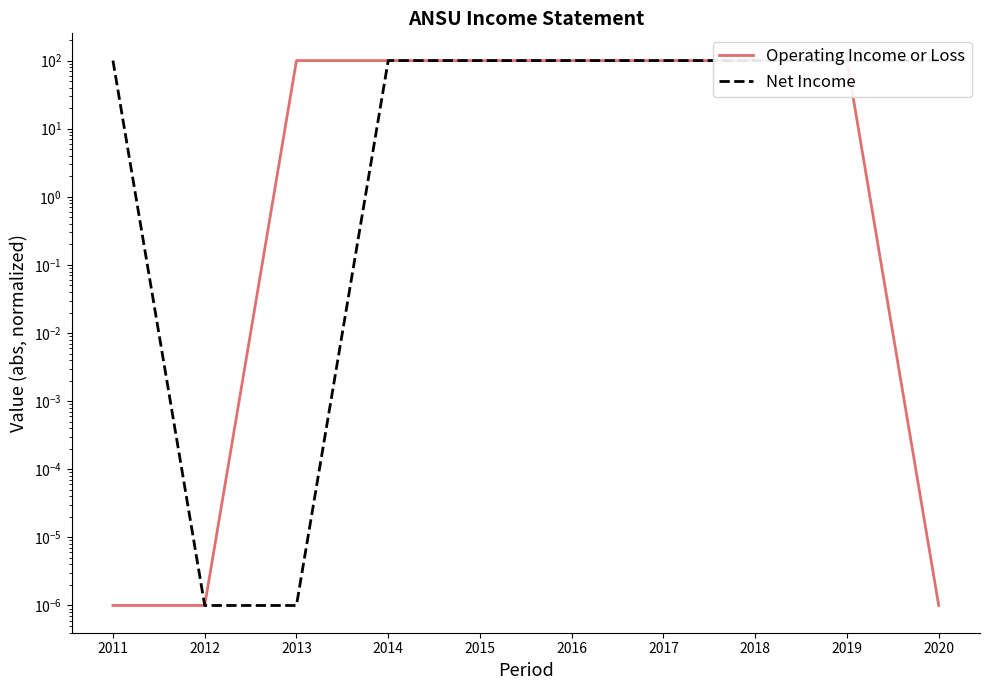

How many data points does each series have?

10